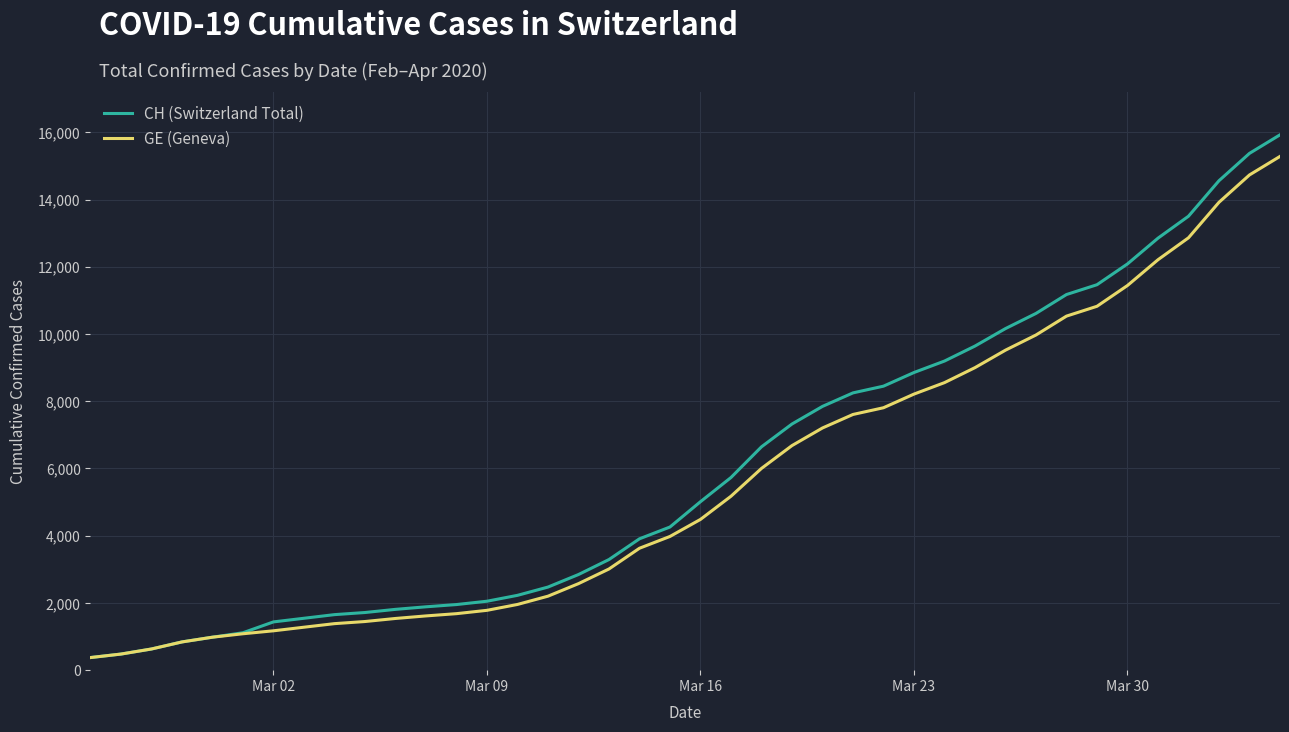

What is the maximum value shown in the chart?

15926